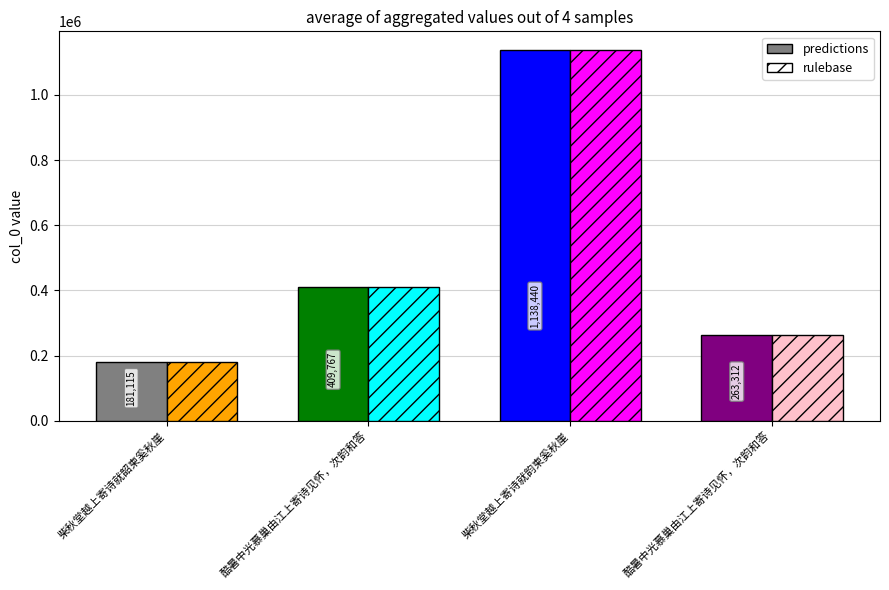

Reading right to left, list all the values displayed in this chart.

predictions: 酷暑中光慕巢由江上寄诗见怀，次韵和答=263312	柴秋堂越上寄诗就韵柬奚秋崖=1138440	酷暑中光慕巢由江上寄诗见怀，次韵和答=409767	柴秋堂越上寄诗就韶柬奚秋崖=181115
rulebase: 酷暑中光慕巢由江上寄诗见怀，次韵和答=263312	柴秋堂越上寄诗就韵柬奚秋崖=1138440	酷暑中光慕巢由江上寄诗见怀，次韵和答=409767	柴秋堂越上寄诗就韶柬奚秋崖=181115